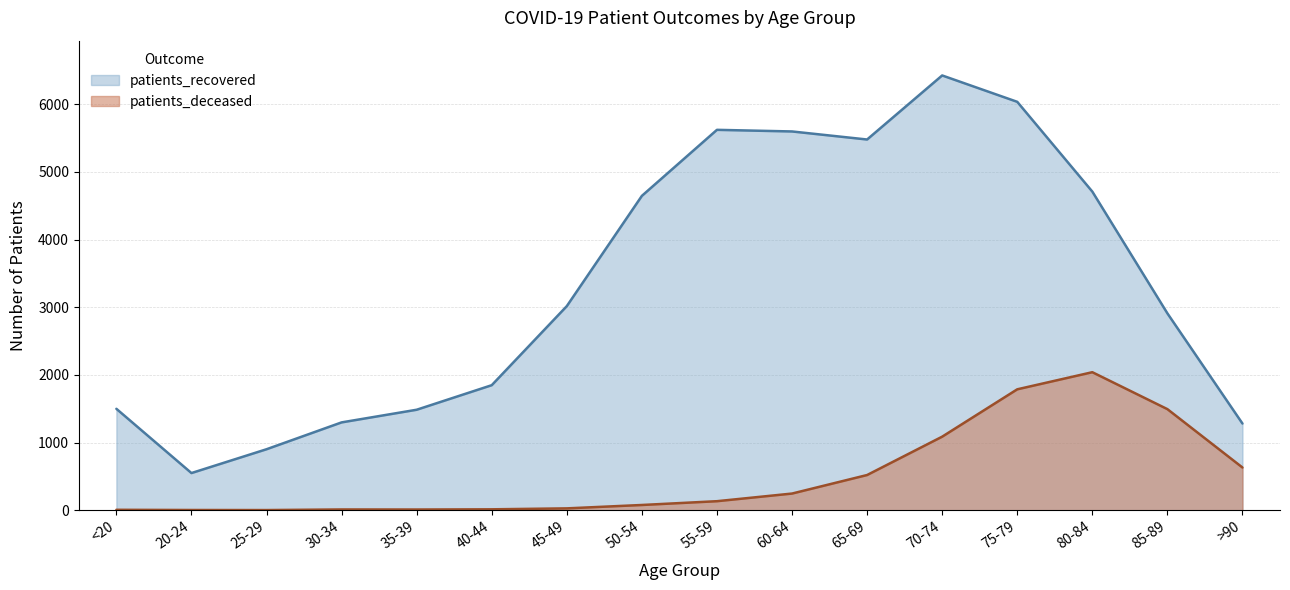

What is the value of the patients_deceased point at the 8th from the left?

77